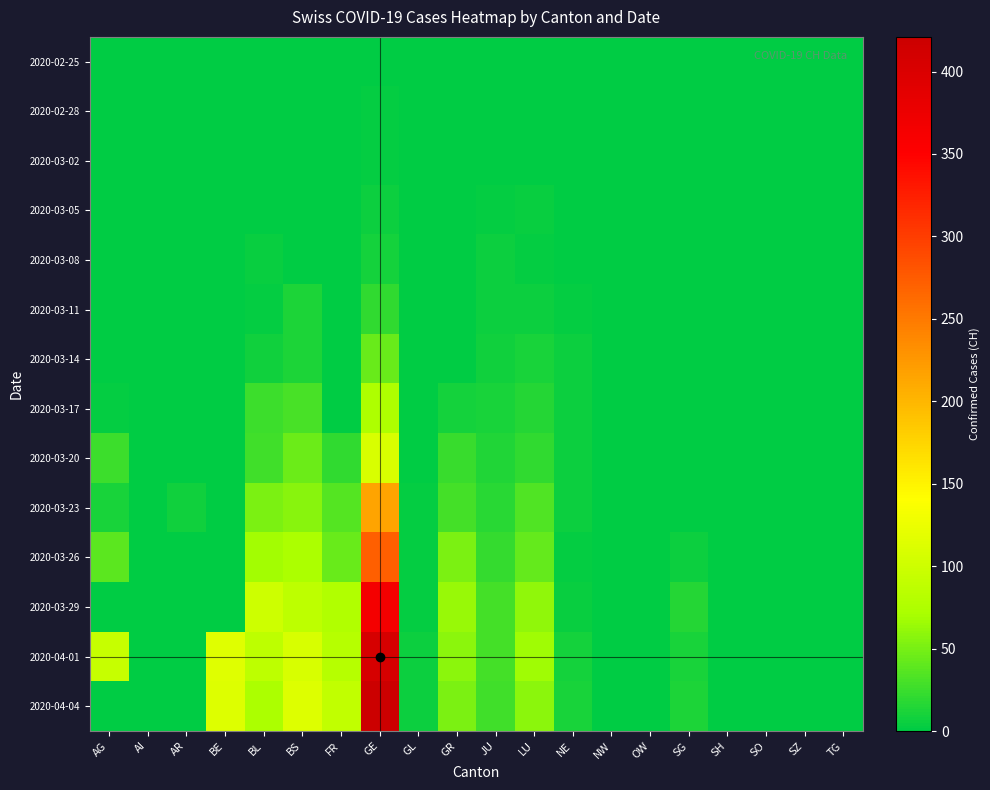

How many data points does each series have?

20